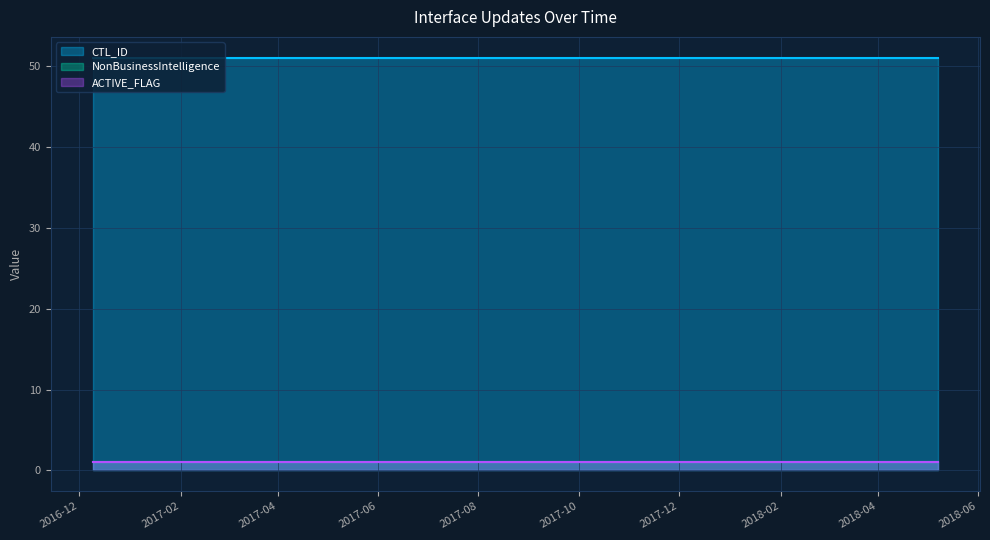

Reading left to right, what are all the values shown in this chart?

CTL_ID: 2016-12-09 10:17:16=51	2016-12-09 10:24:18=51	2016-12-09 10:24:41=51	2016-12-09 10:24:57=51	2016-12-09 10:25:14=51	2016-12-09 10:25:33=51	2016-12-09 10:25:51=51	2016-12-09 10:30:10=51	2016-12-09 10:30:27=51	2016-12-09 10:30:48=51	2017-02-01 11:25:36=51	2018-04-10 14:26:58=51	2018-05-07 11:45:18=51
NonBusinessIntelligence: 2016-12-09 10:17:16=1	2016-12-09 10:24:18=1	2016-12-09 10:24:41=1	2016-12-09 10:24:57=1	2016-12-09 10:25:14=1	2016-12-09 10:25:33=1	2016-12-09 10:25:51=1	2016-12-09 10:30:10=1	2016-12-09 10:30:27=1	2016-12-09 10:30:48=1	2017-02-01 11:25:36=1	2018-04-10 14:26:58=1	2018-05-07 11:45:18=1
ACTIVE_FLAG: 2016-12-09 10:17:16=1	2016-12-09 10:24:18=1	2016-12-09 10:24:41=1	2016-12-09 10:24:57=1	2016-12-09 10:25:14=1	2016-12-09 10:25:33=1	2016-12-09 10:25:51=1	2016-12-09 10:30:10=1	2016-12-09 10:30:27=1	2016-12-09 10:30:48=1	2017-02-01 11:25:36=1	2018-04-10 14:26:58=1	2018-05-07 11:45:18=1